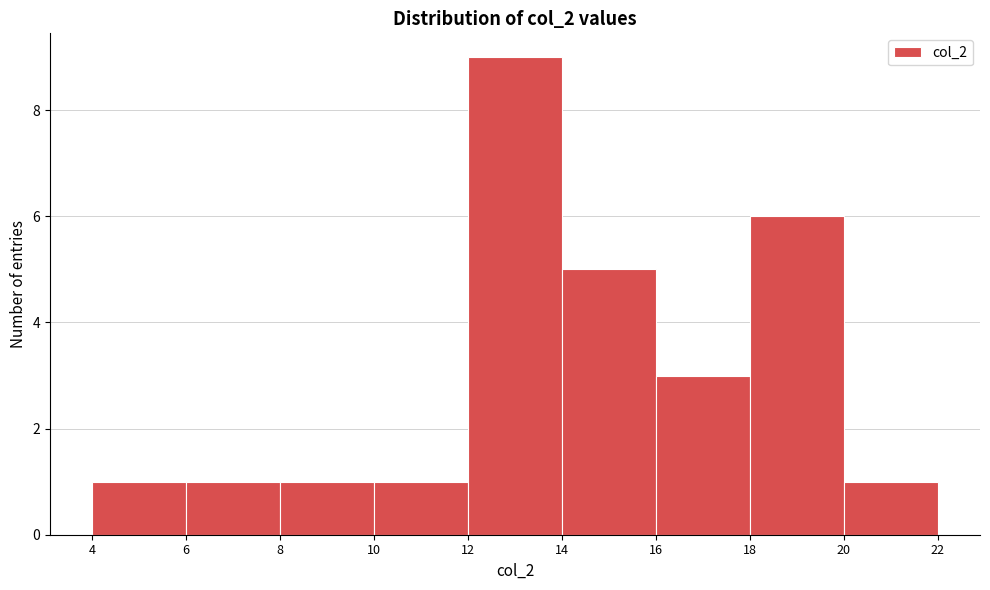

Reading left to right, transcribe this chart: for each bar, give the range it covers on the x-axis and its height. The values are not printed on the chart, so give them approximately, as read against the axis.

4 to 6: 1
6 to 8: 1
8 to 10: 1
10 to 12: 1
12 to 14: 9
14 to 16: 5
16 to 18: 3
18 to 20: 6
20 to 22: 1